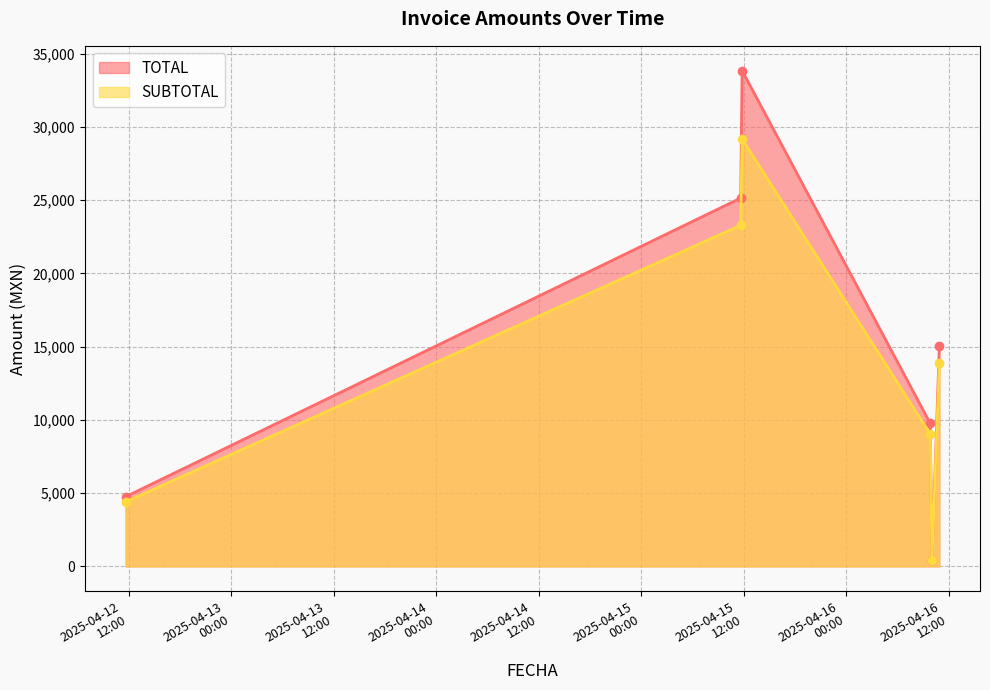

Reading right to left, what are all the values shown in this chart?

TOTAL: 2025-04-12T11:37:11=4752.0	2025-04-15T11:38:30=25148.7	2025-04-15T11:48:37=33851.3	2025-04-16T09:50:26=9753.5	2025-04-16T10:02:26=432.0	2025-04-16T10:54:04=15012.0
SUBTOTAL: 2025-04-12T11:37:11=4400.0	2025-04-15T11:38:30=23285.8	2025-04-15T11:48:37=29182.2	2025-04-16T09:50:26=9031.0	2025-04-16T10:02:26=400.0	2025-04-16T10:54:04=13900.0